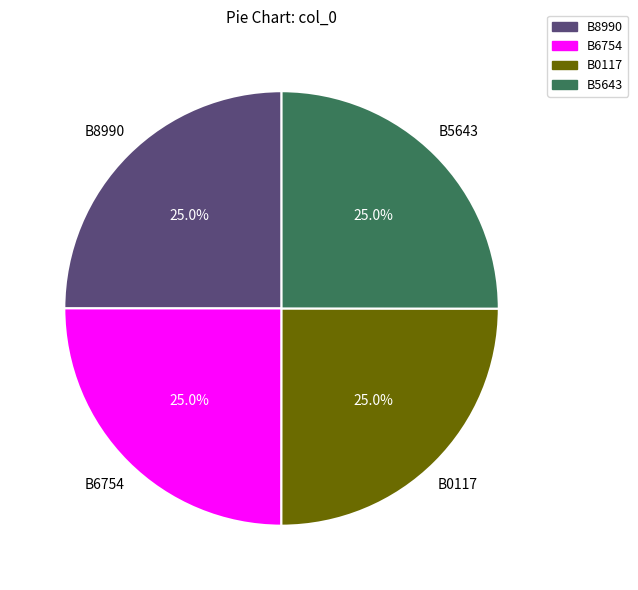

True or false: B0117 accounts for 25% of the total.

True